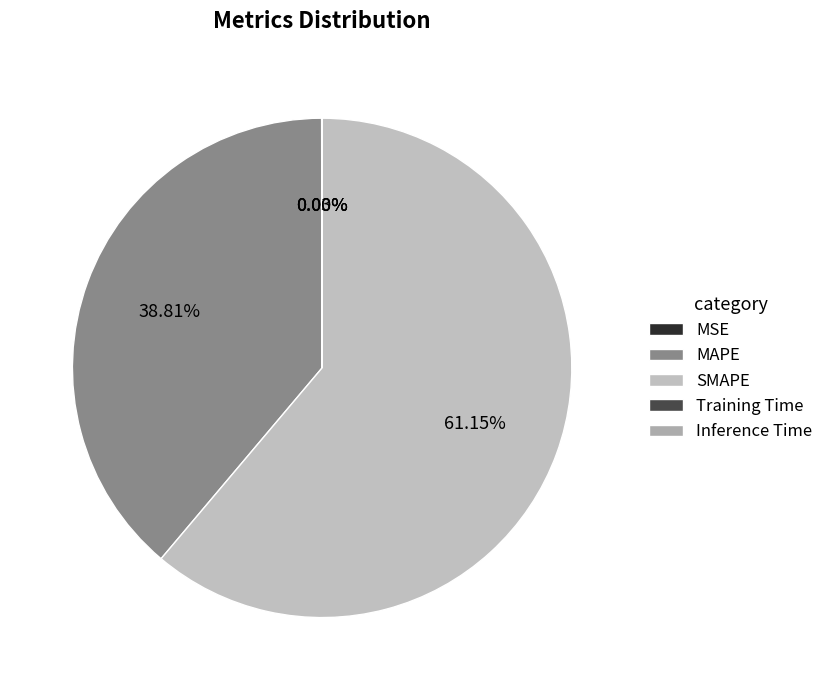

Which slice is the largest?

SMAPE